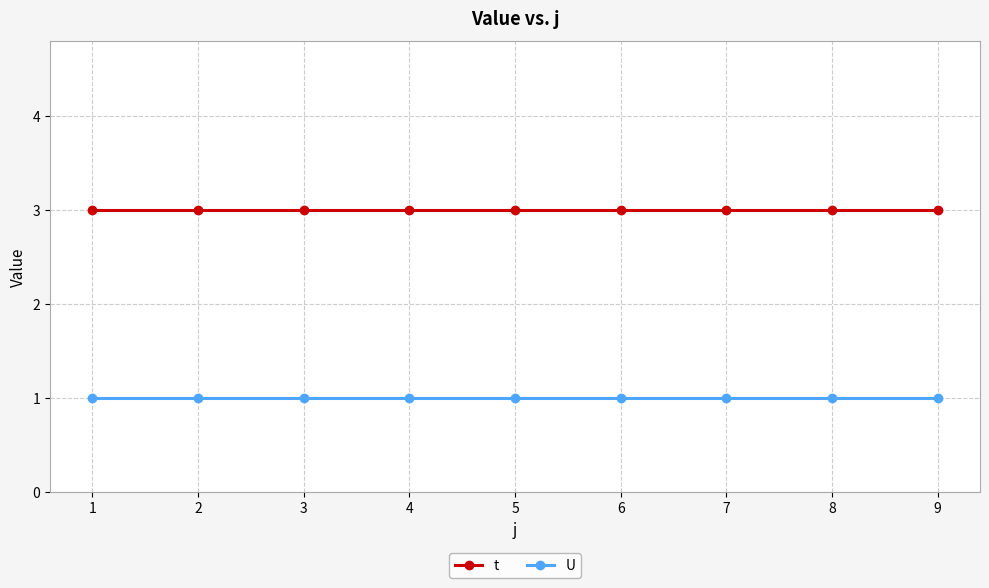

Rank the series by their average value, from lowest to highest.

U, t